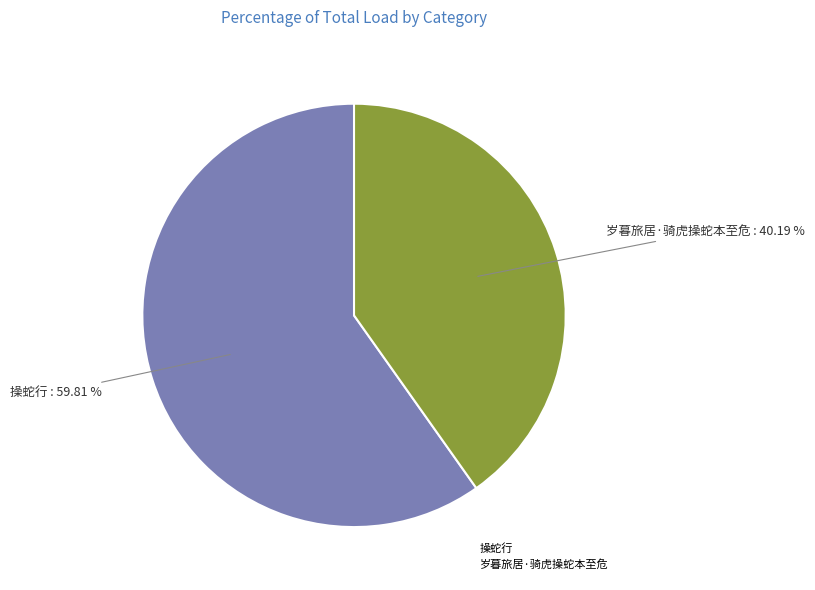

Approximately how many times larger is the value at 岁暮旅居·骑虎操蛇本至危 compared to 操蛇行?

0.7